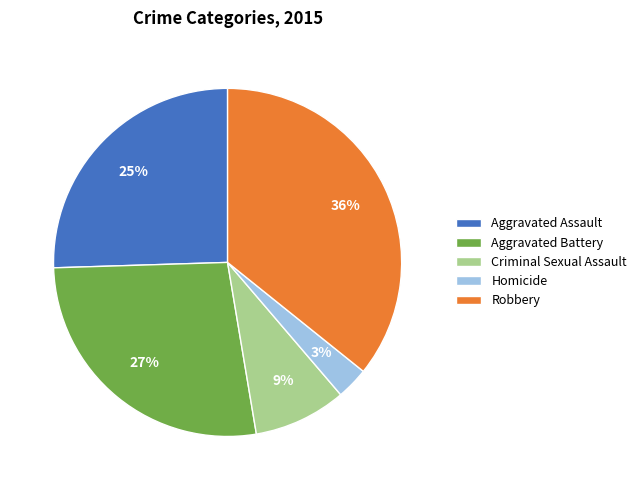

What is the ratio of the value at Homicide to the value at Robbery?

0.1